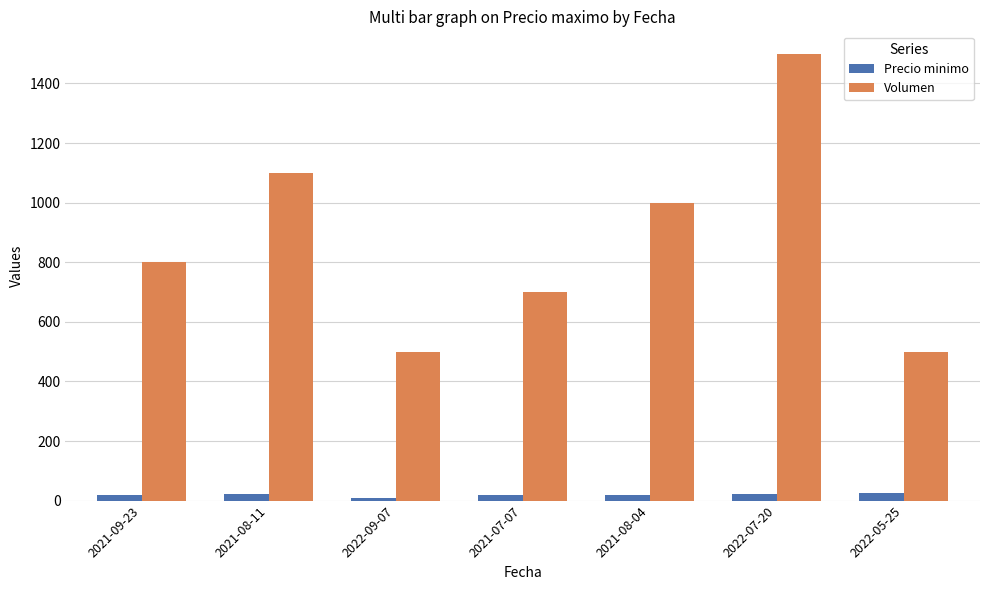

True or false: Volumen has a value of 519 at 2021-09-23.

False